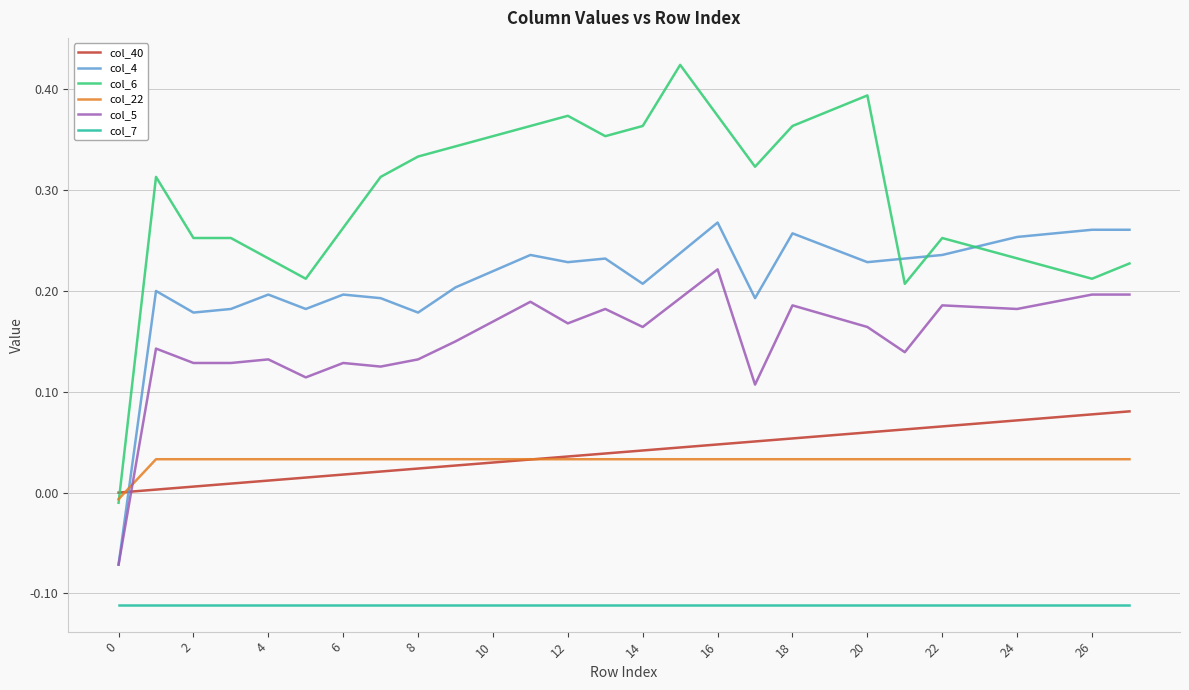

Count the number of categories in the chart.

28